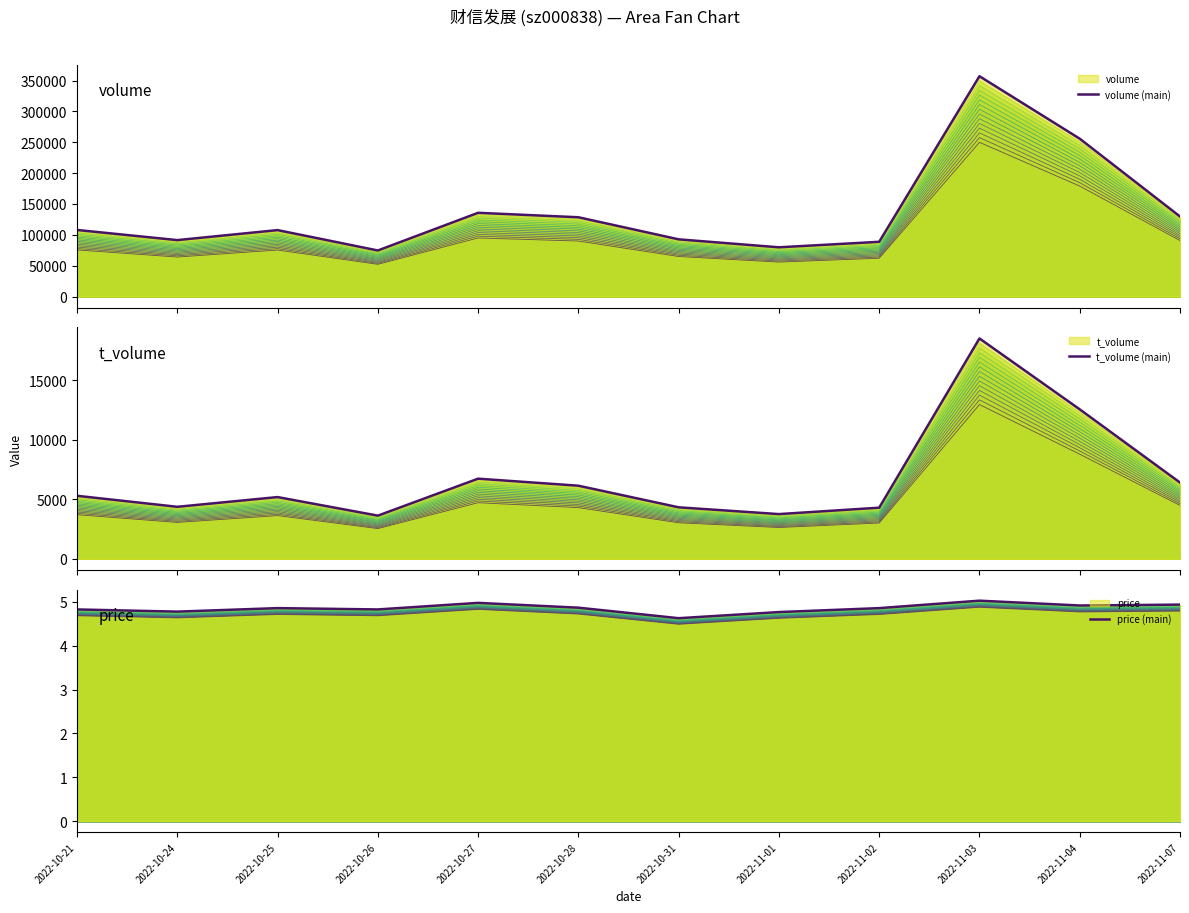

What is the total value across all series at 2022-11-03?

375457.0